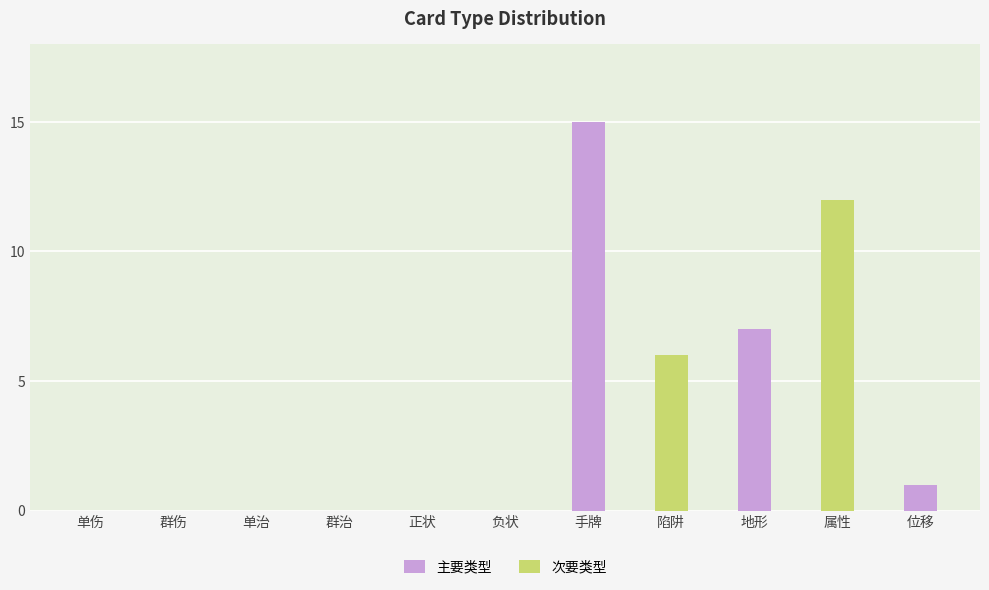

Reading left to right, transcribe all the data shown in this chart.

0	0	0	0	0	0	15	6	7	12	1